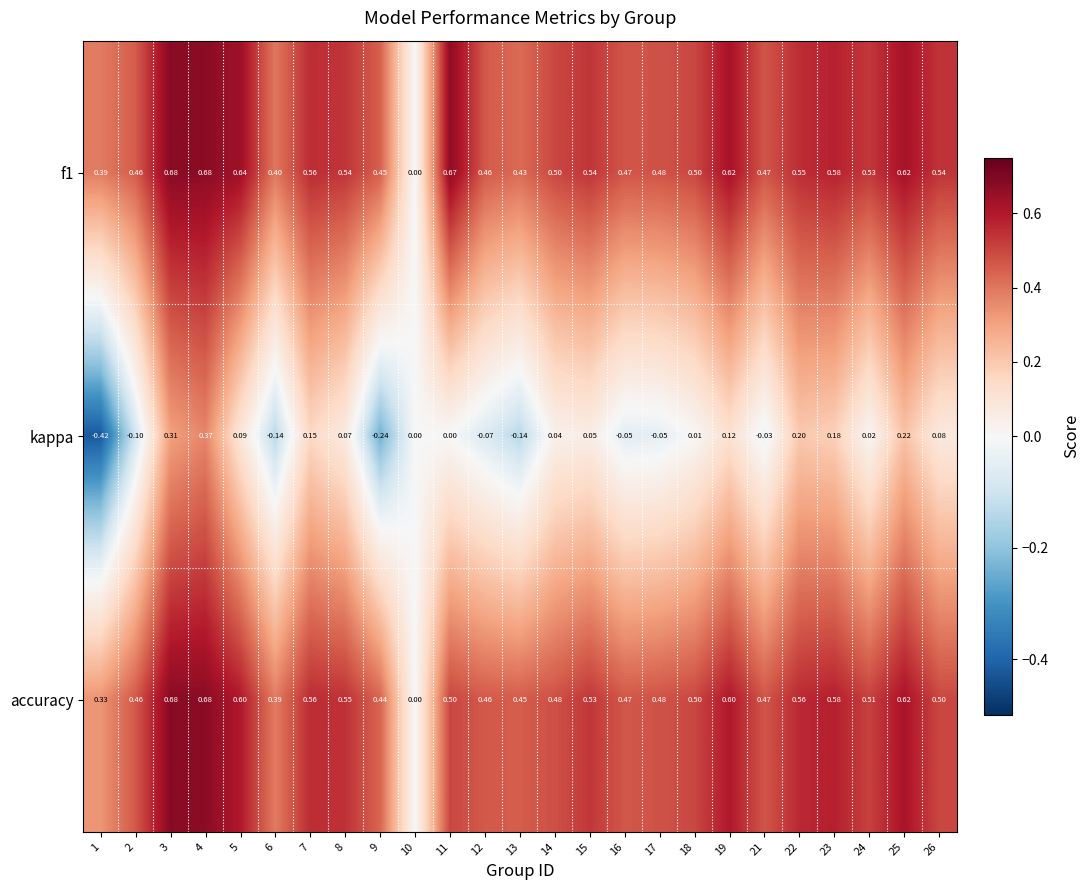

Is the value of f1 at 4 greater than the value of accuracy at 10?

Yes